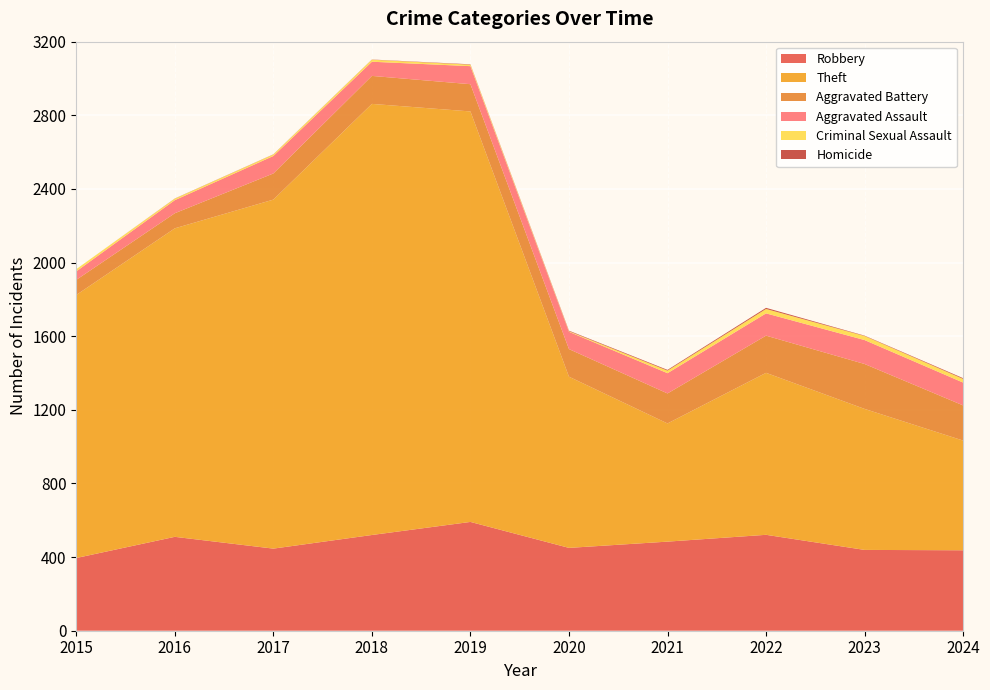

Reading right to left, transcribe all the data shown in this chart.

Robbery: 2024=437	2023=439	2022=521	2021=484	2020=450	2019=591	2018=520	2017=446	2016=510	2015=395
Theft: 2024=596	2023=766	2022=880	2021=642	2020=930	2019=2230	2018=2342	2017=1896	2016=1676	2015=1429
Aggravated Battery: 2024=191	2023=244	2022=202	2021=163	2020=150	2019=148	2018=152	2017=142	2016=82	2015=82
Aggravated Assault: 2024=124	2023=130	2022=121	2021=110	2020=94	2019=98	2018=77	2017=95	2016=71	2015=46
Criminal Sexual Assault: 2024=20	2023=22	2022=24	2021=14	2020=3	2019=8	2018=11	2017=8	2016=8	2015=12
Homicide: 2024=4	2023=2	2022=6	2021=4	2020=3	2019=2	2018=1	2017=1	2016=1	2015=0